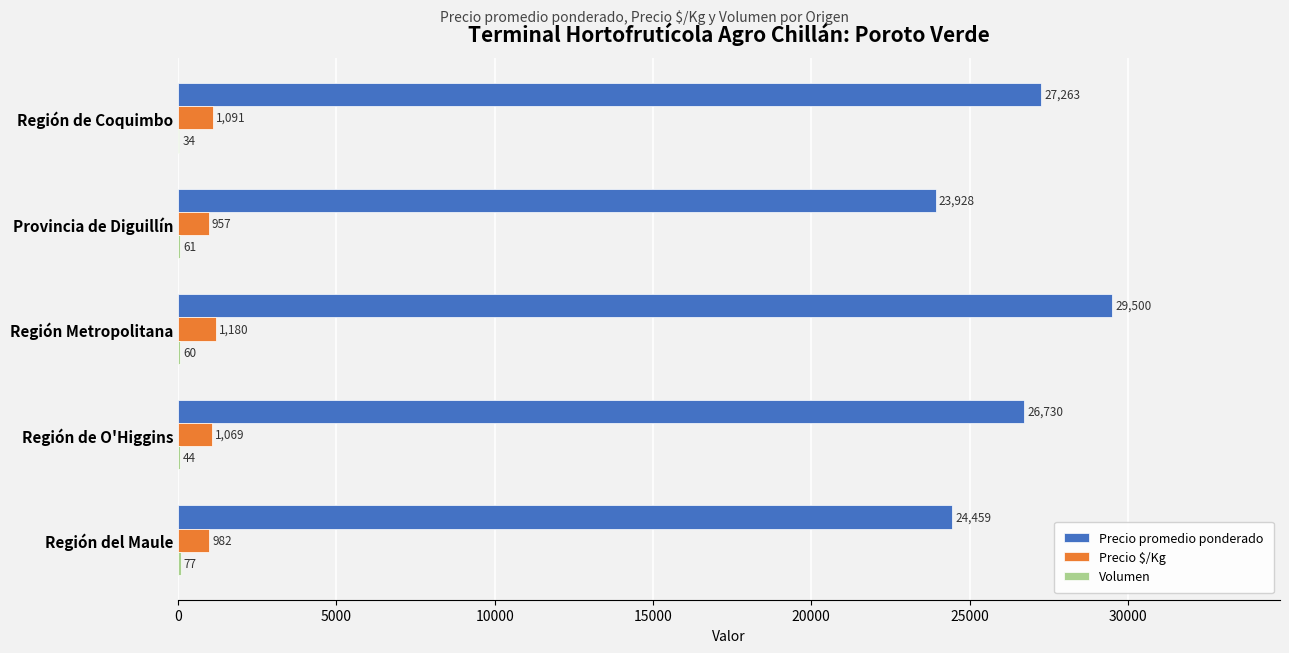

What is the total value across all series at Provincia de Diguillín?

24946